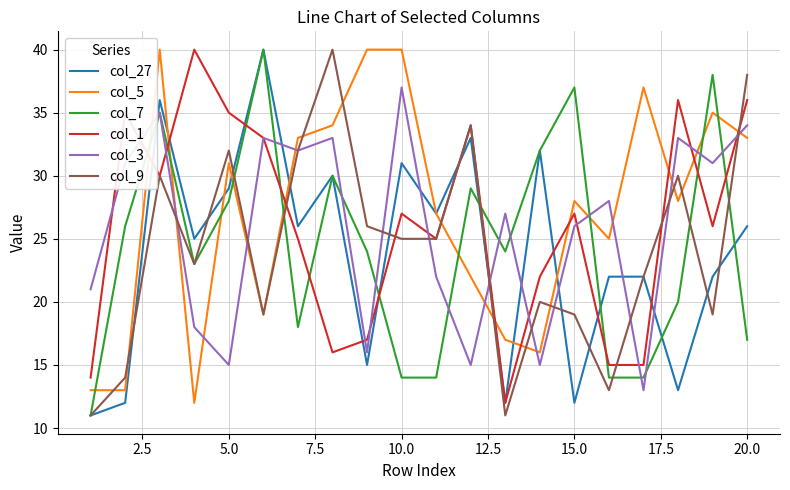

Does the chart have visible grid lines?

Yes